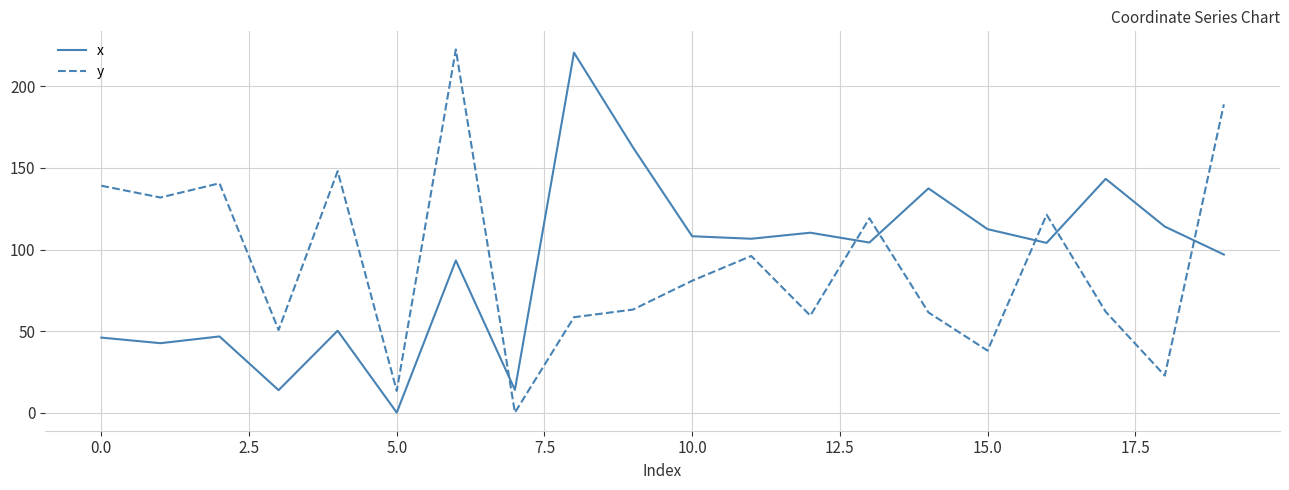

What is the maximum value shown in the chart?

222.7